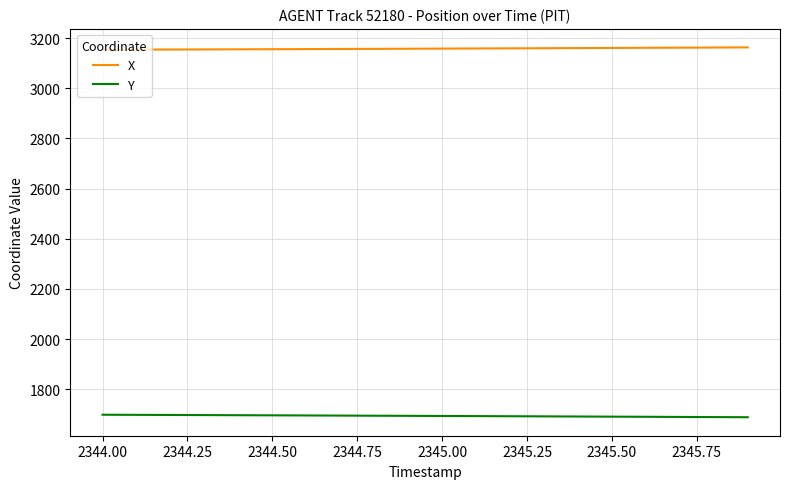

Which series has the largest total across all categories?

X